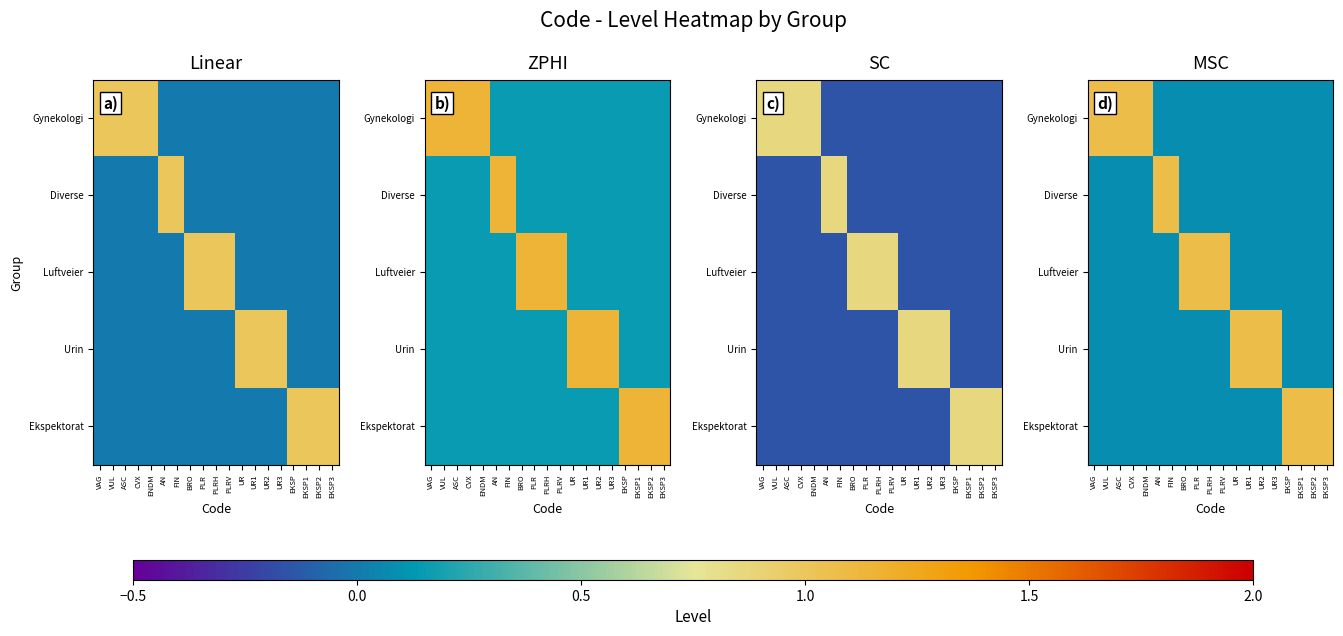

List the series in order of their peak value, lowest first.

Gynekologi, Diverse, Luftveier, Urin, Ekspektorat